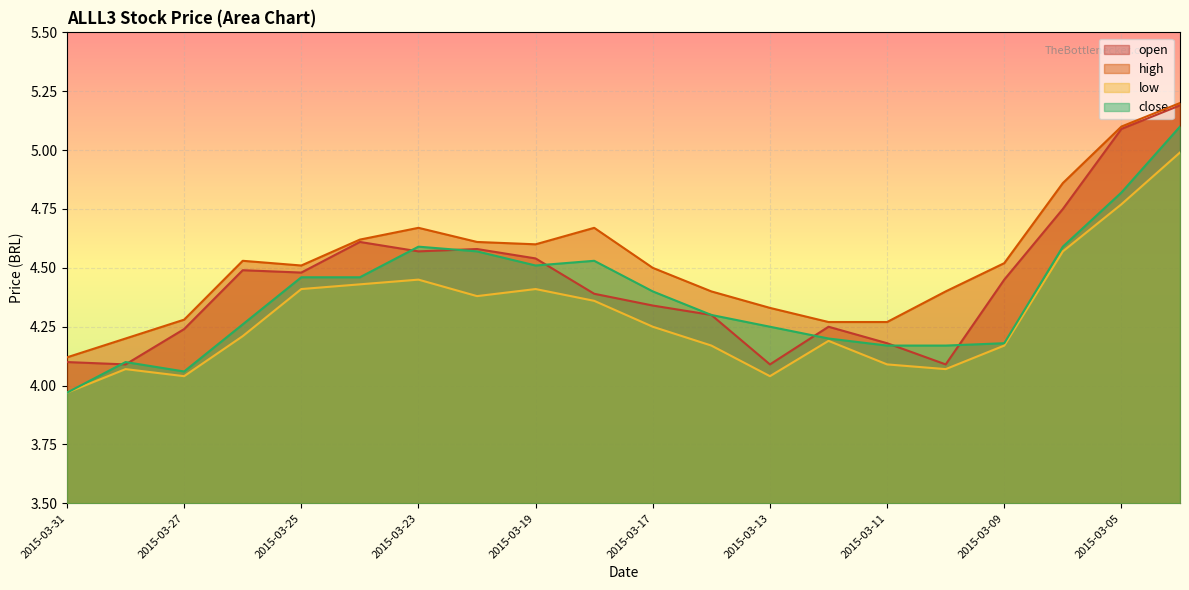

Which has a higher value, 2015-03-27 or 2015-03-11?

2015-03-27